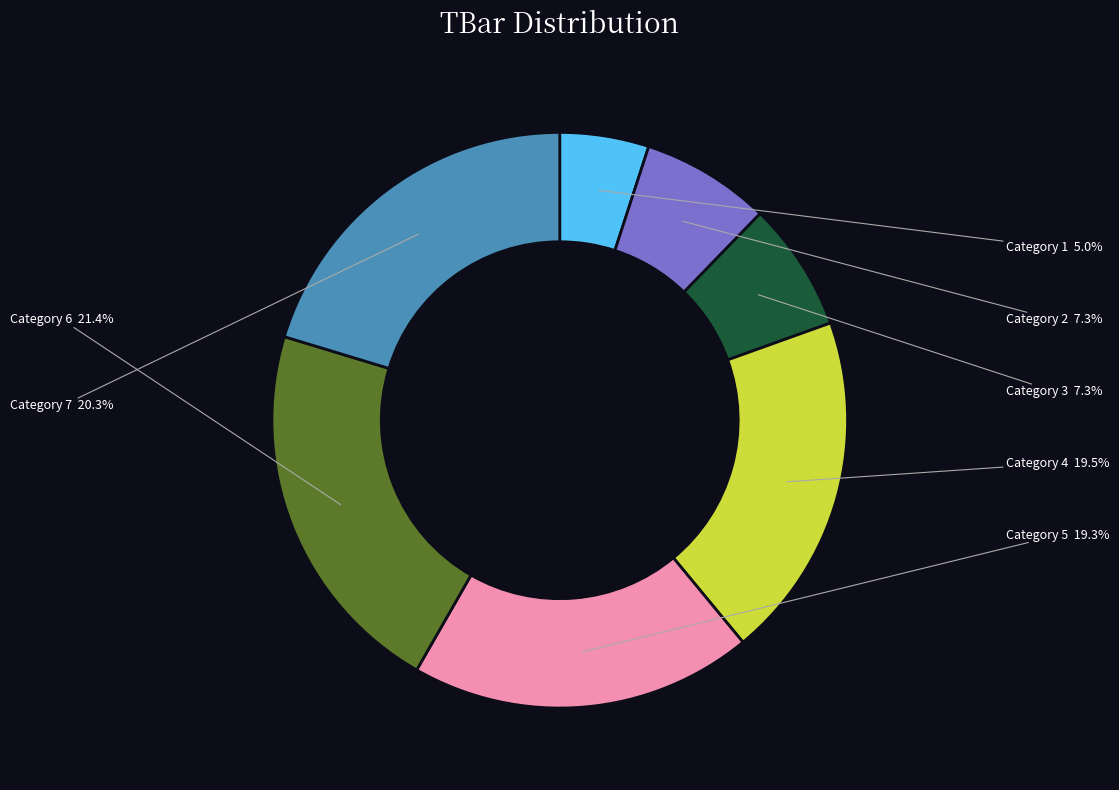

Is there a majority slice in this chart?

No